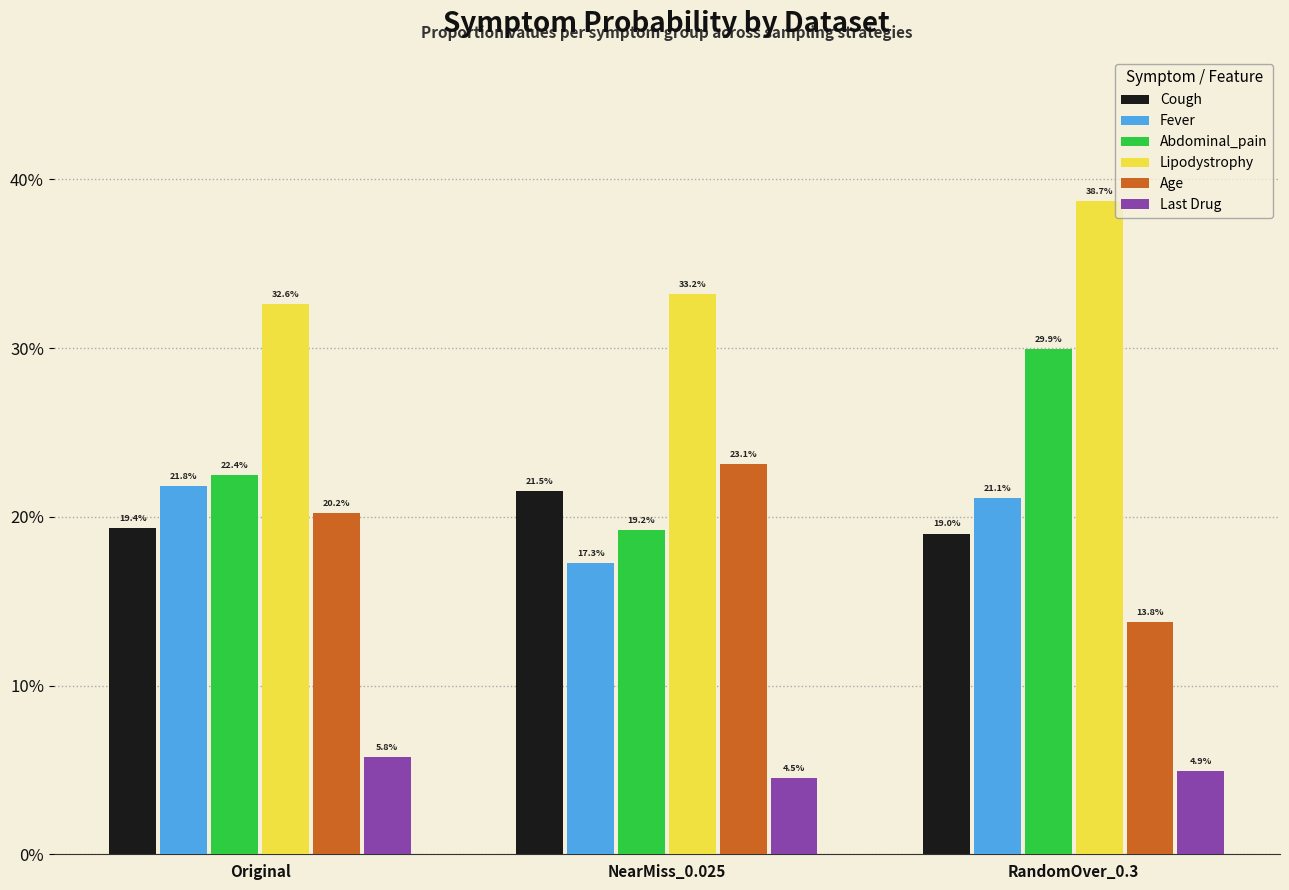

Does the chart contain any negative values?

No